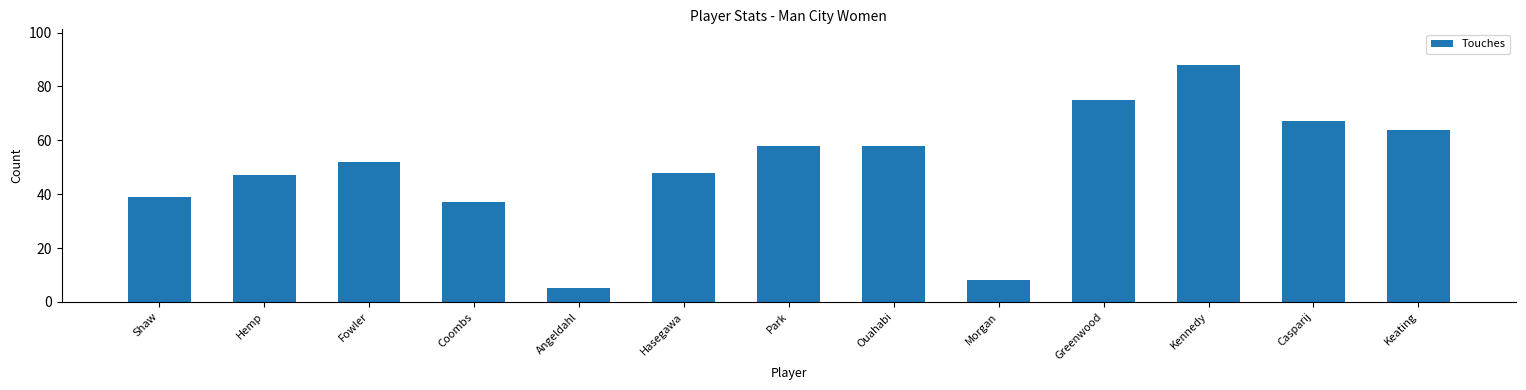

What value does the data have at Hasegawa?

48